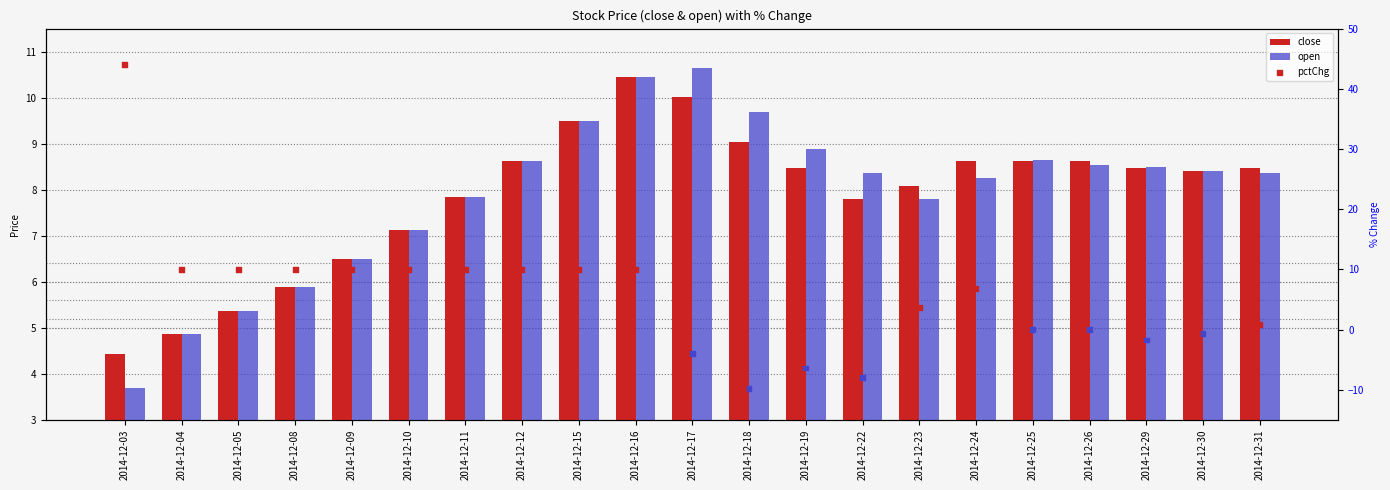

At which category is the sum across all series the highest?

2014-12-03